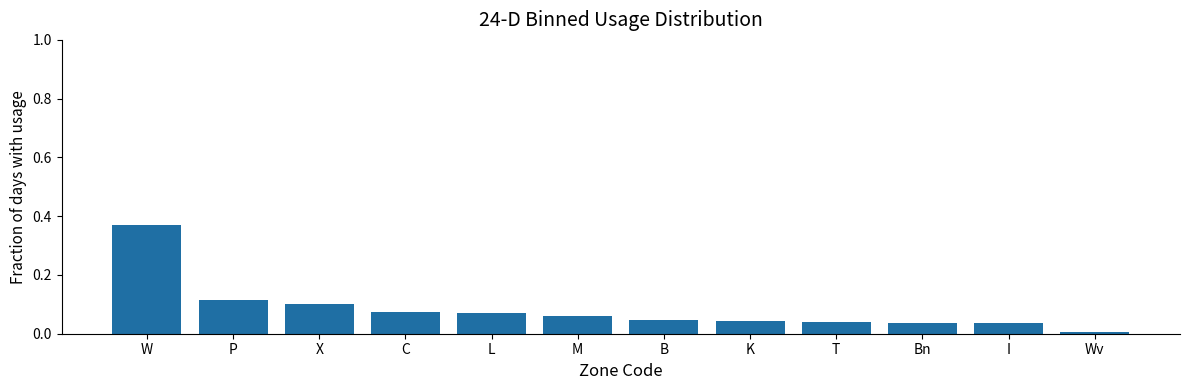

Which category has the highest value across all series?

W